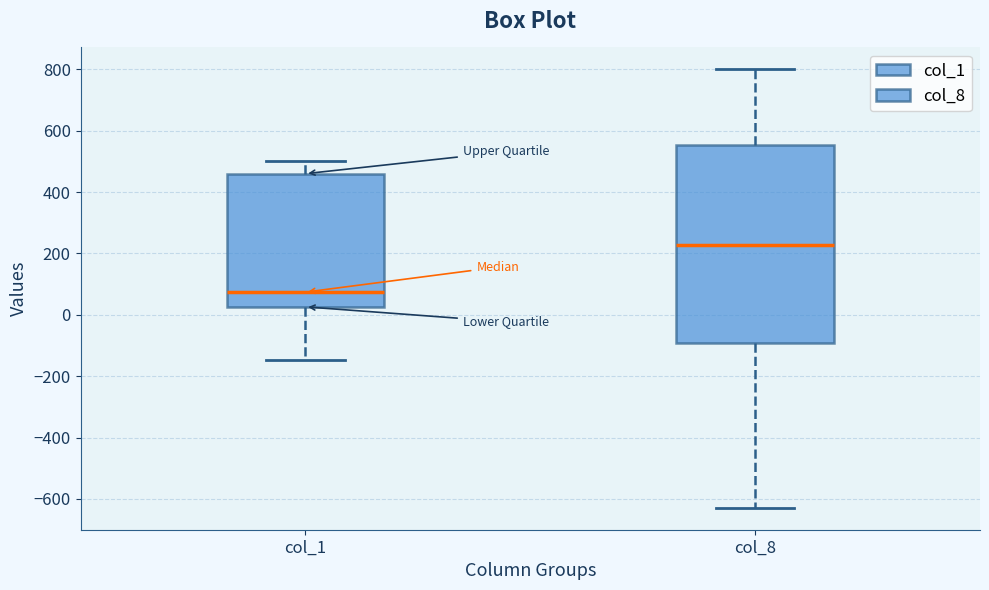

Comparing the boxes themselves (not the whiskers), which one is the tallest?

col_8